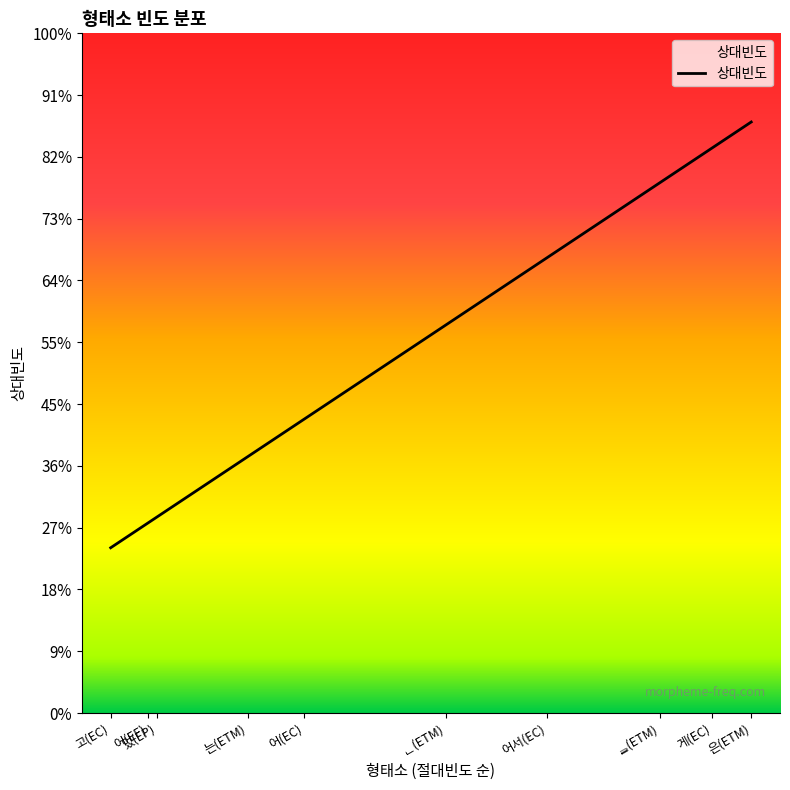

Rank the categories by value from lowest to highest.

고(EC), 어(EF), 었(EP), 는(ETM), 어(EC), ᆫ(ETM), 어서(EC), ᆯ(ETM), 게(EC), 은(ETM)